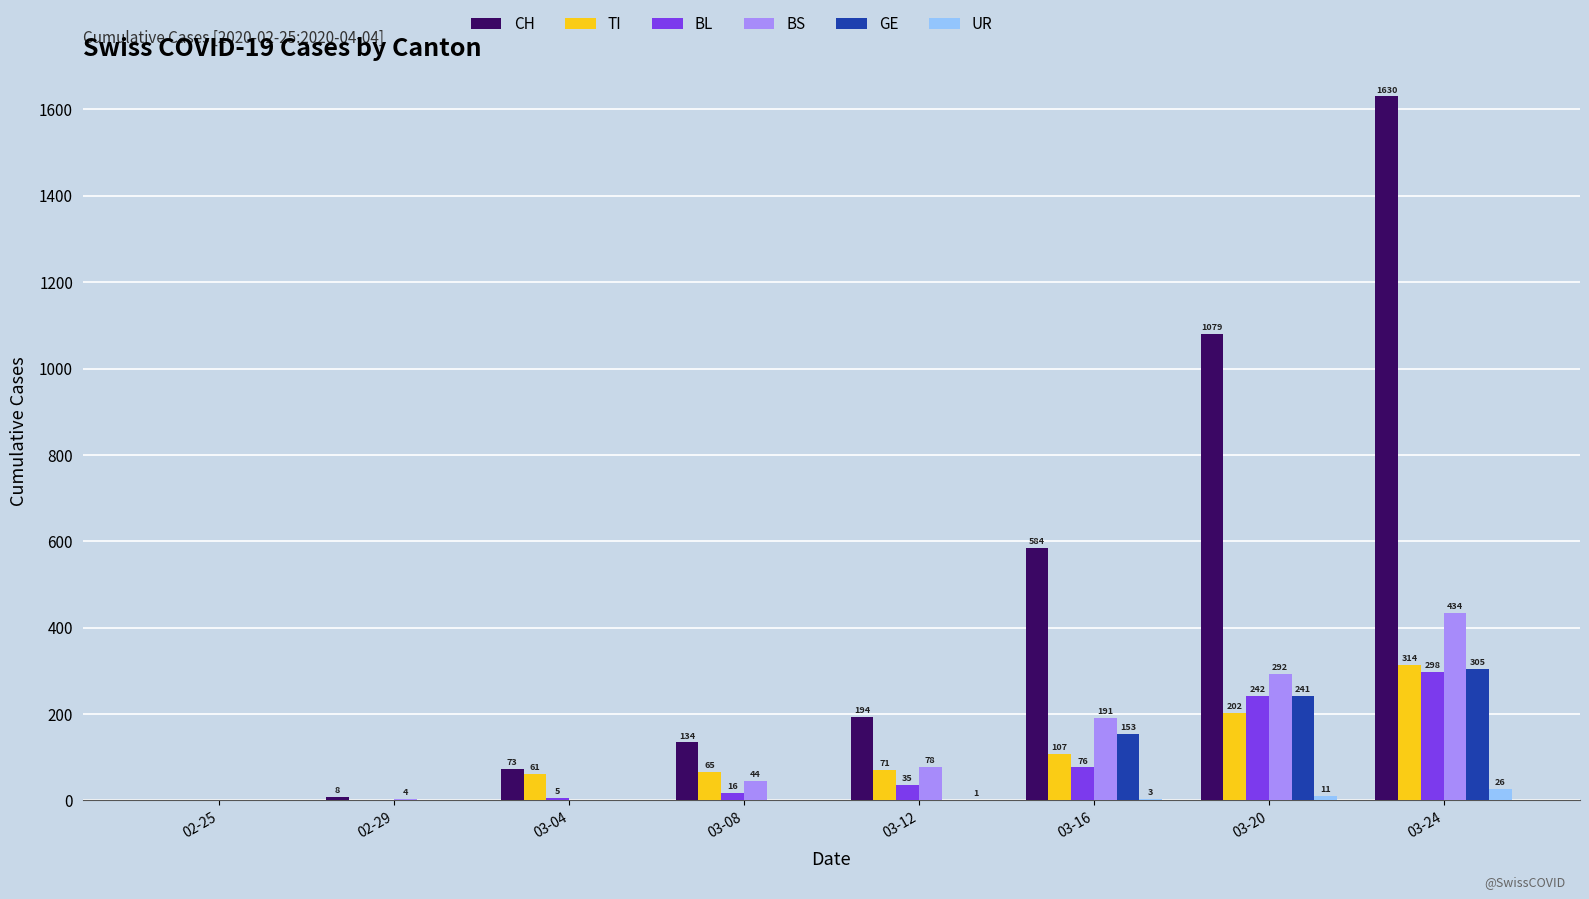

At which label is UR closest to 13?

03-20